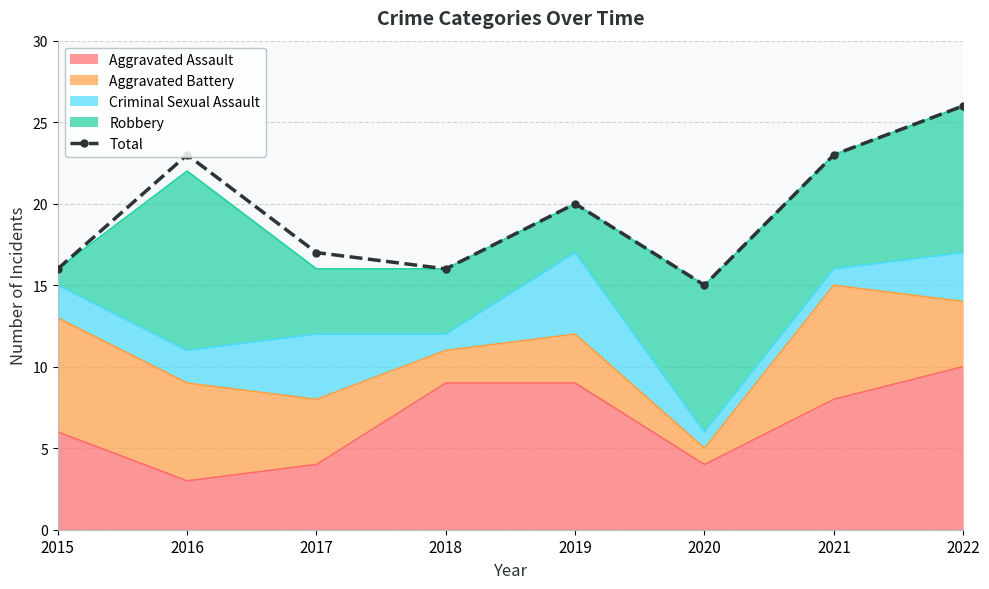

What is the value of the 7th point from the left?

23